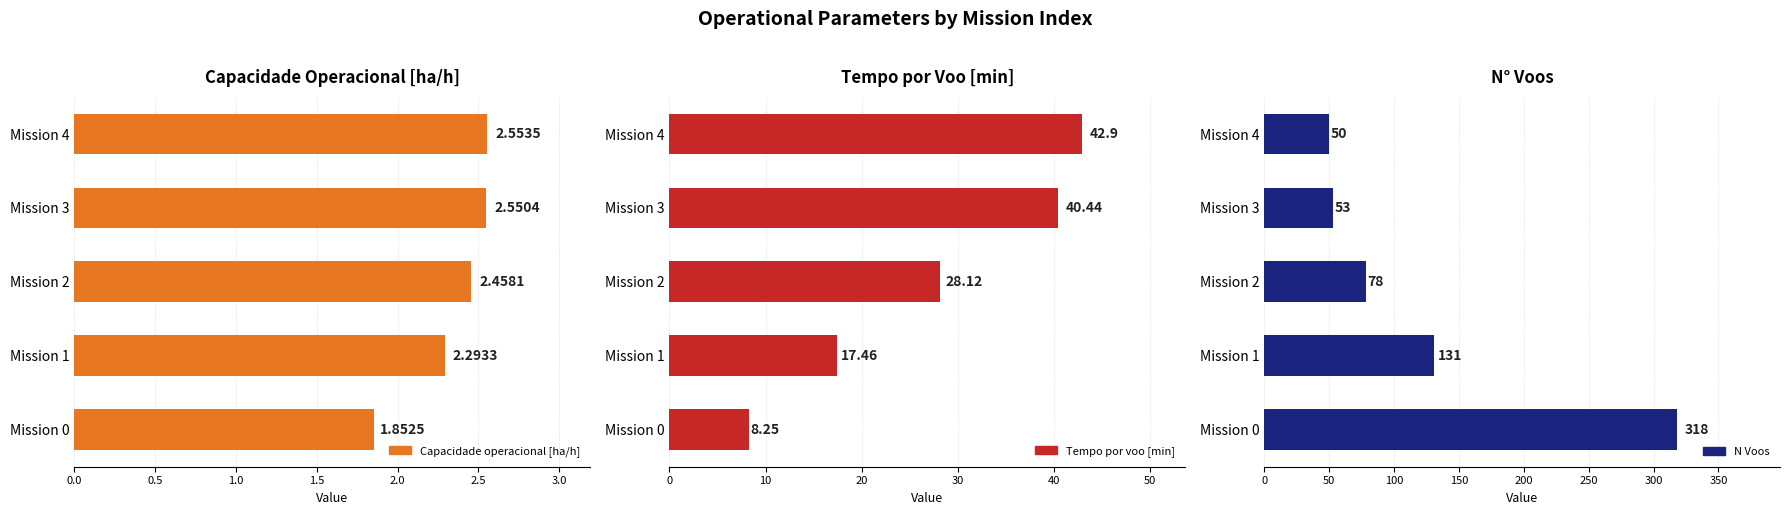

List the series in order of their overall mean, lowest first.

Capacidade operacional [ha/h], Tempo por voo [min], N Voos